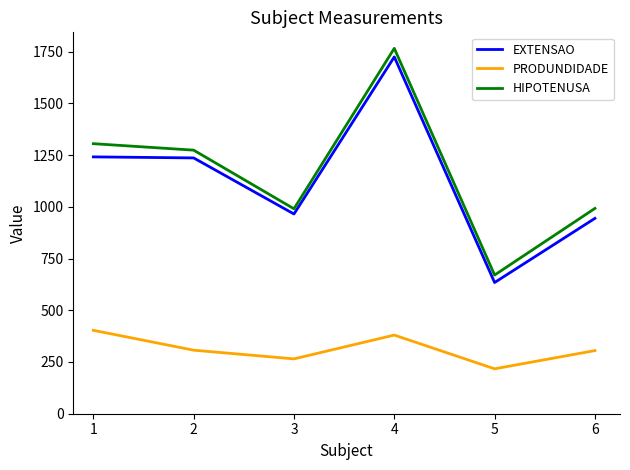

The value of HIPOTENUSA at 2 is 1273.5. True or false?

True